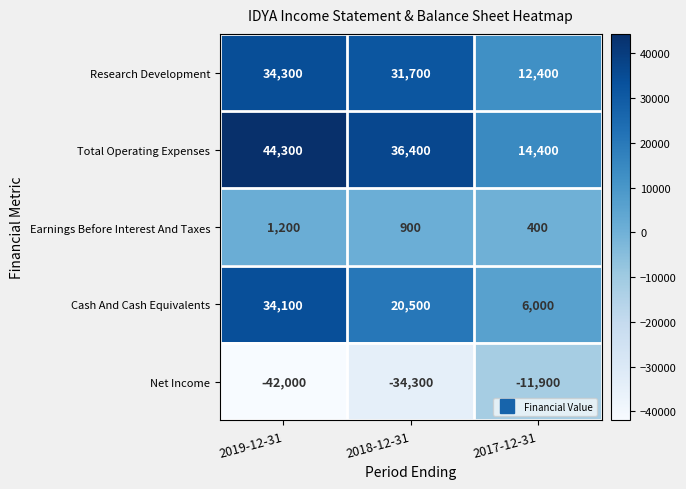

Which series has the largest total across all categories?

Total Operating Expenses